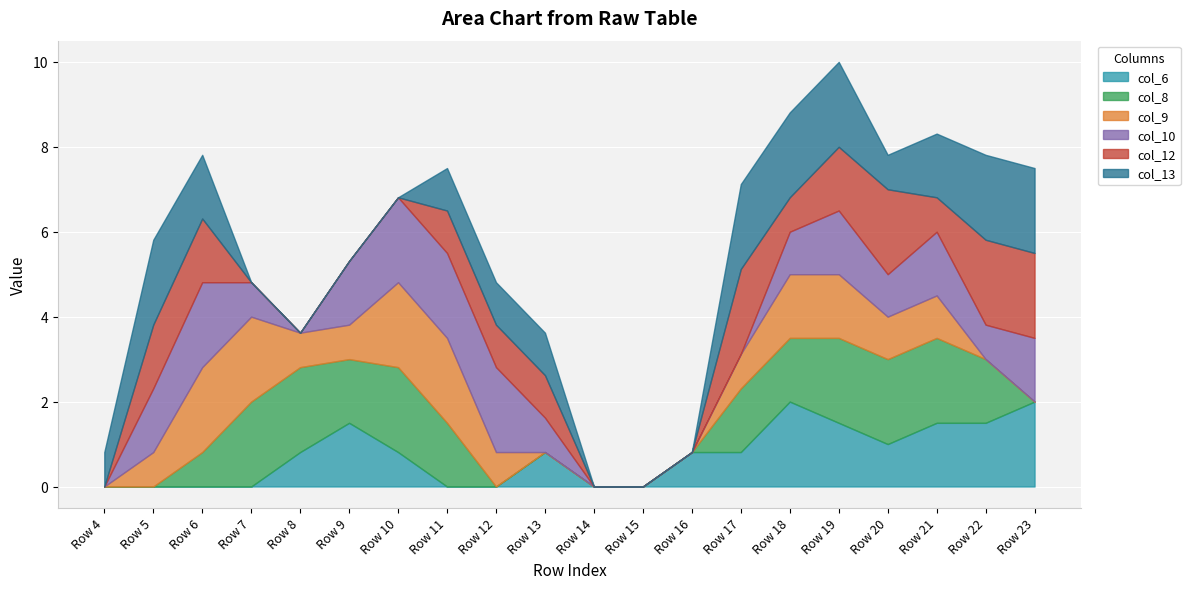

True or false: col_8 and col_10 cross at least once.

True